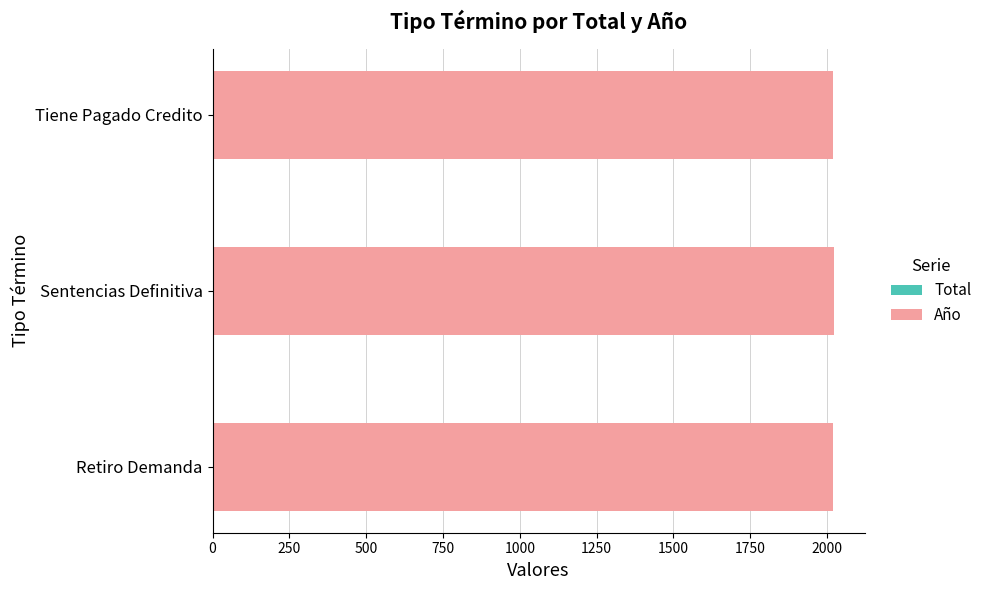

How many series are shown in this chart?

2